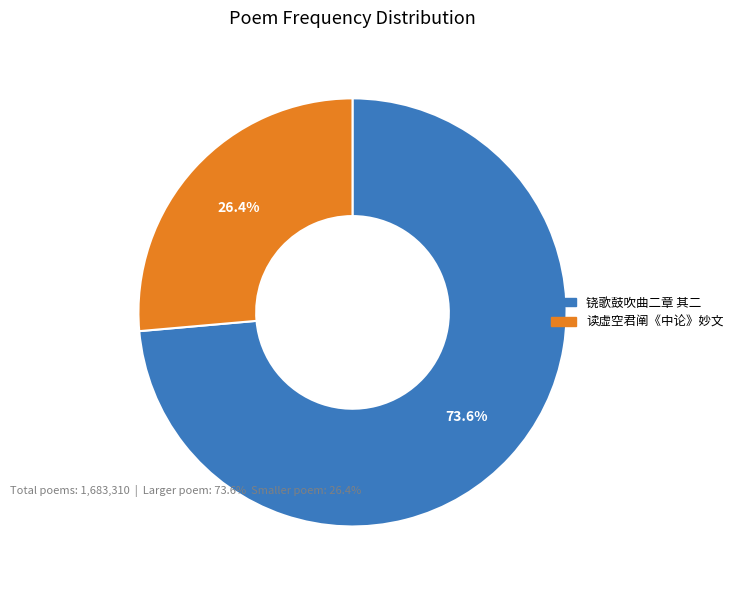

Is there any slice that represents more than half of the pie?

Yes